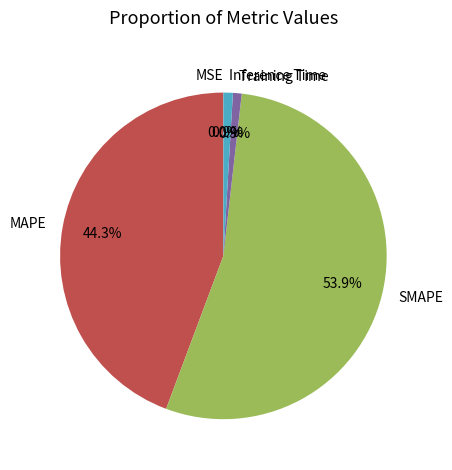

What percentage is NOT represented by Inference Time?

99.1%